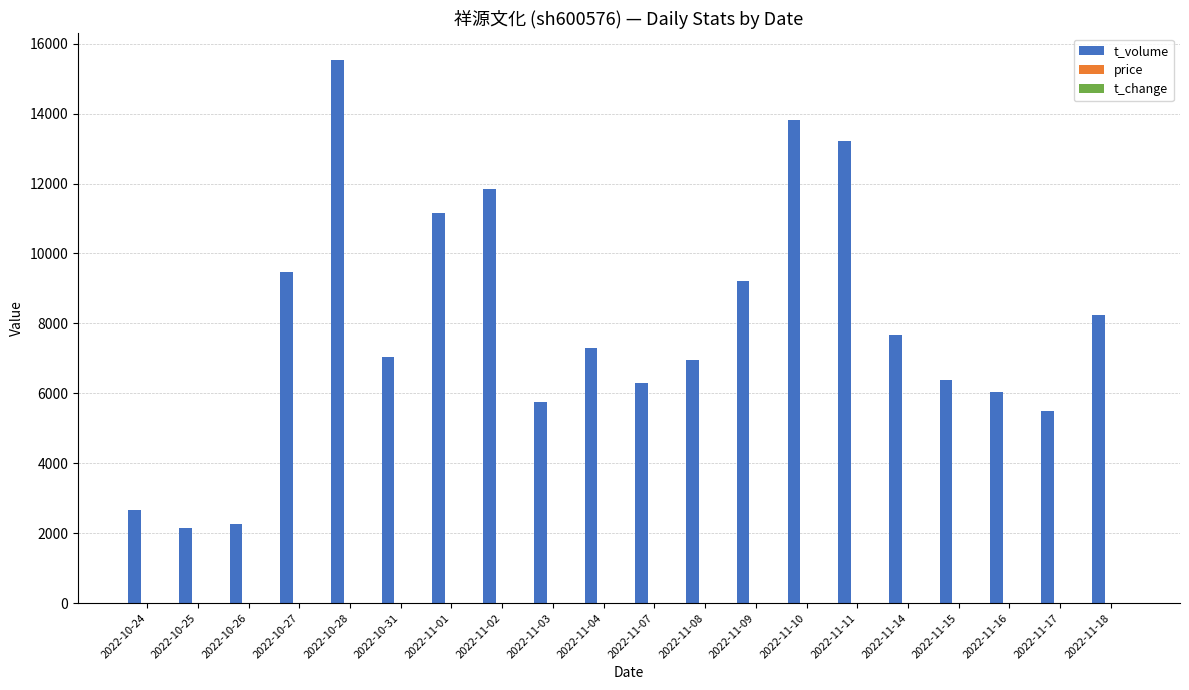

The value of t_volume at 2022-11-14 is 7678.0. True or false?

True